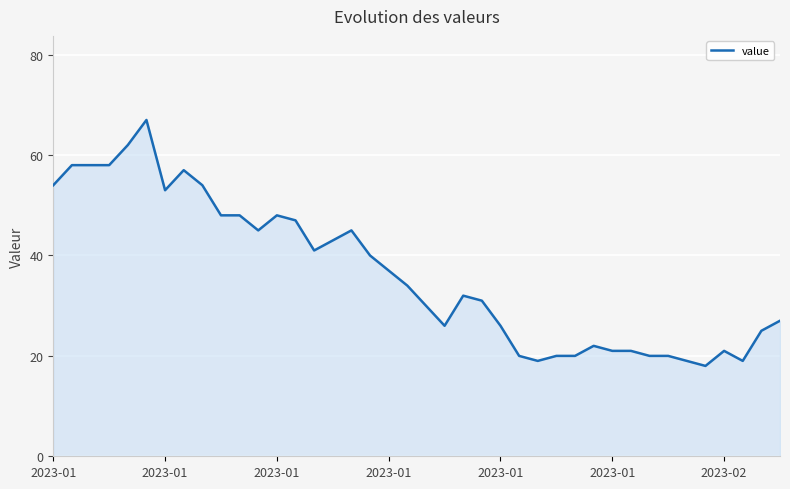

What is the minimum value shown in the chart?

18